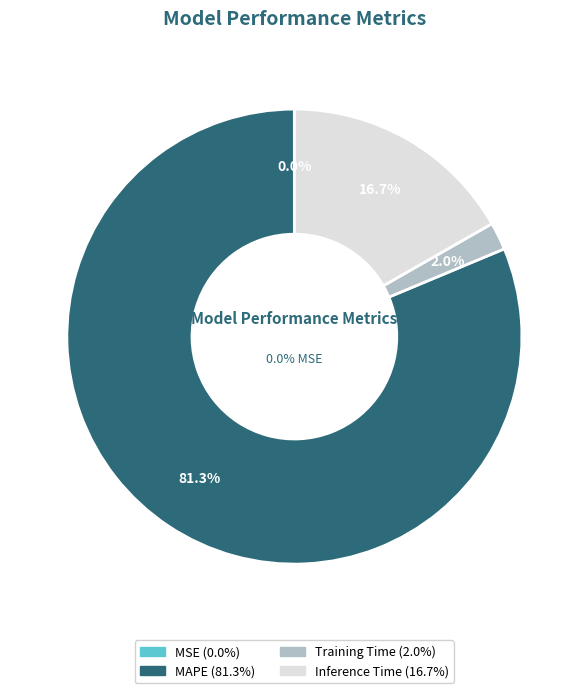

True or false: Inference Time accounts for 17% of the total.

True